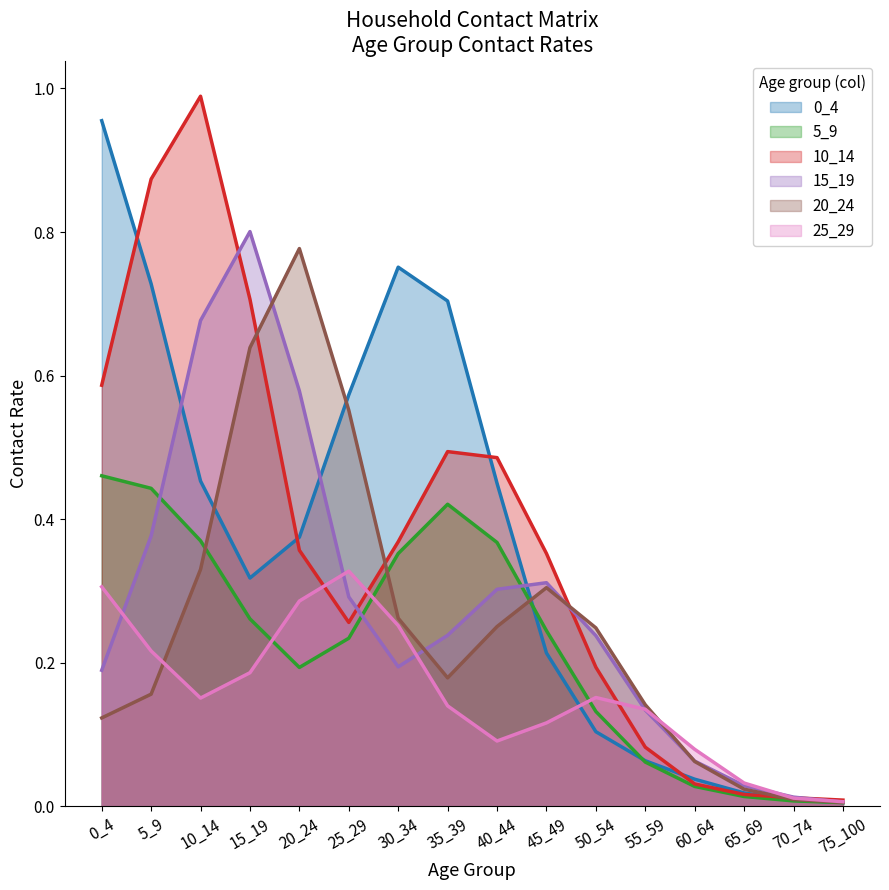

In 20_24, how many points are lower than both neighbors (excluding endpoints)?

1